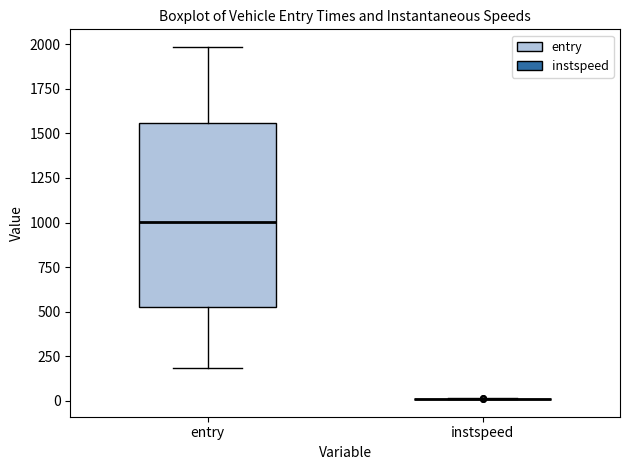

Reading left to right, transcribe this box plot: for each box, give where its median line is, the range the box spans, and where its two whiskers end, as read against the y-axis. The values are not printed on the chart, so give them approximately, as read against the axis.

entry: median 1000, box 550 to 1550, whiskers 200 to 2000
instspeed: box collapsed to a line at 0, whiskers 0 to 0